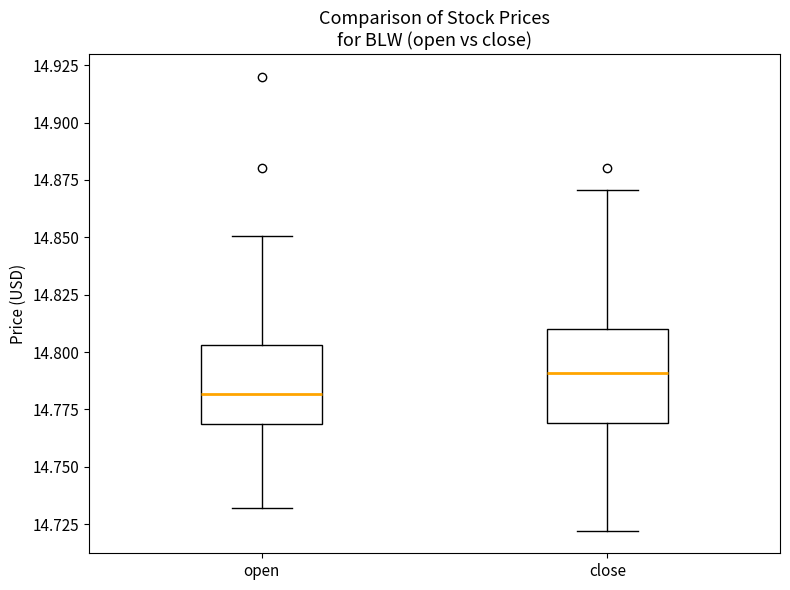

Reading left to right, transcribe this box plot: for each box, give where its median line is, the range the box spans, and where its two whiskers end, as read against the y-axis. The values are not printed on the chart, so give them approximately, as read against the axis.

open: median 14.780, box 14.770 to 14.805, whiskers 14.730 to 14.850
close: median 14.790, box 14.770 to 14.810, whiskers 14.720 to 14.870